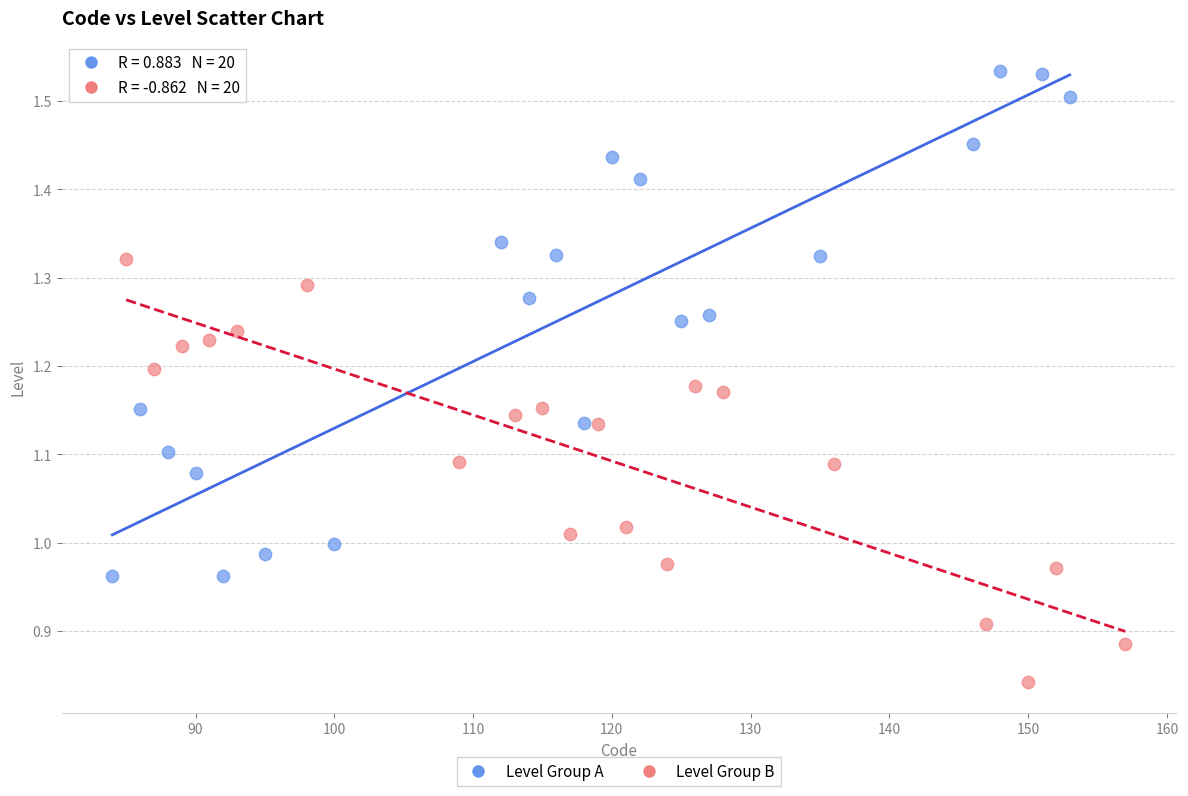

Which series contains the lowest Y value?

Level Group B